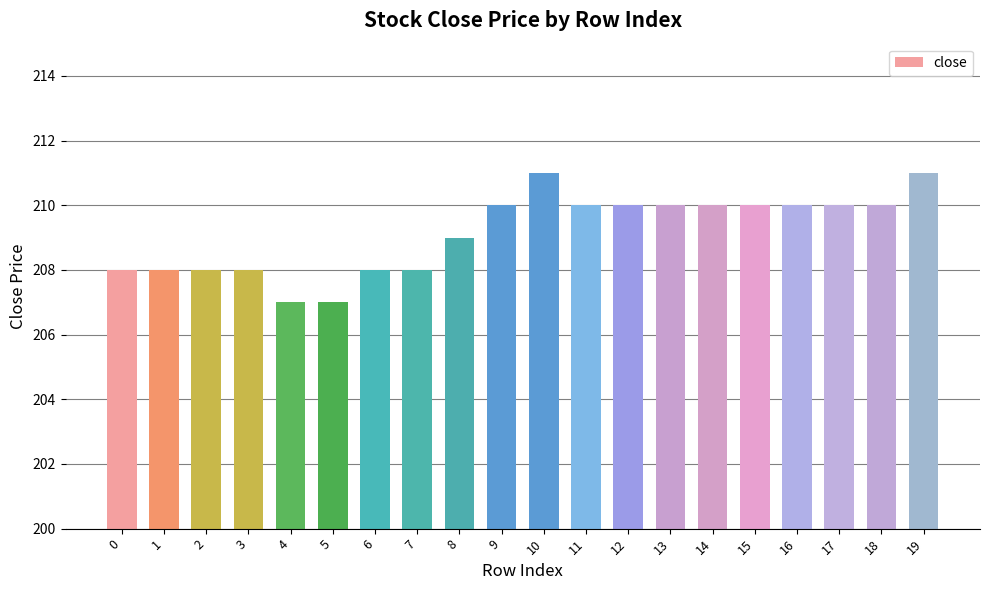

What is the value of the 20th bar from the left?

211